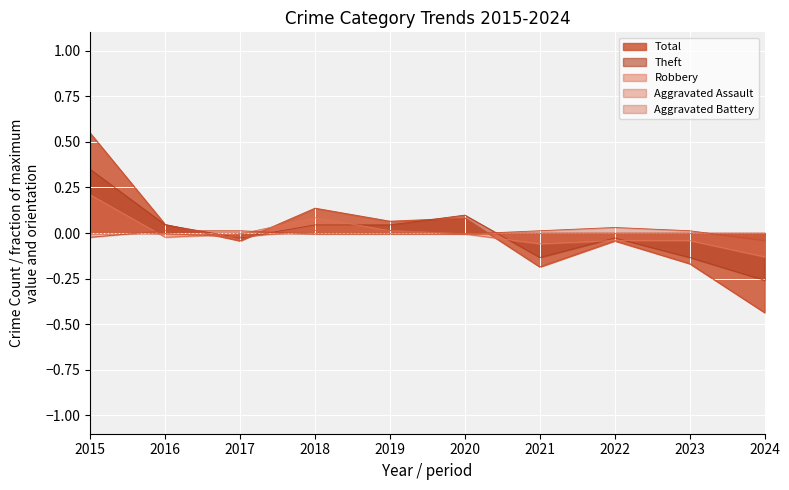

How many lines are shown in the chart?

5